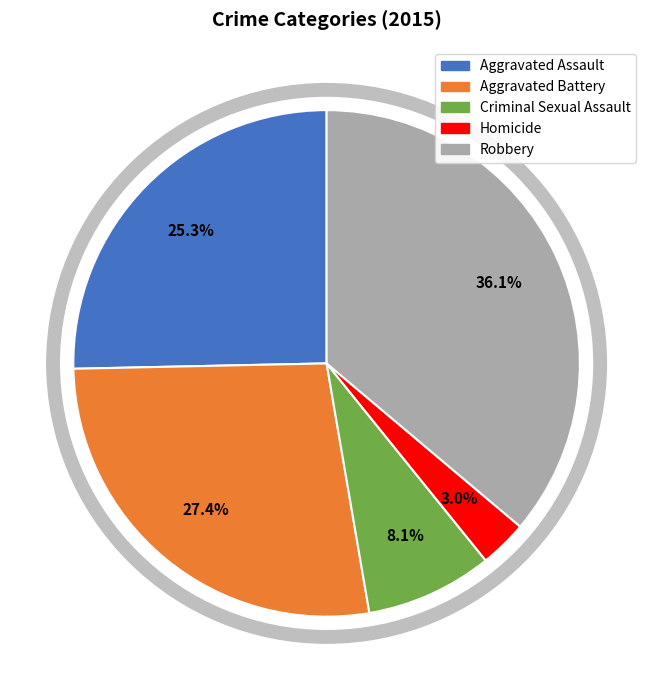

Which slice is the largest?

Robbery